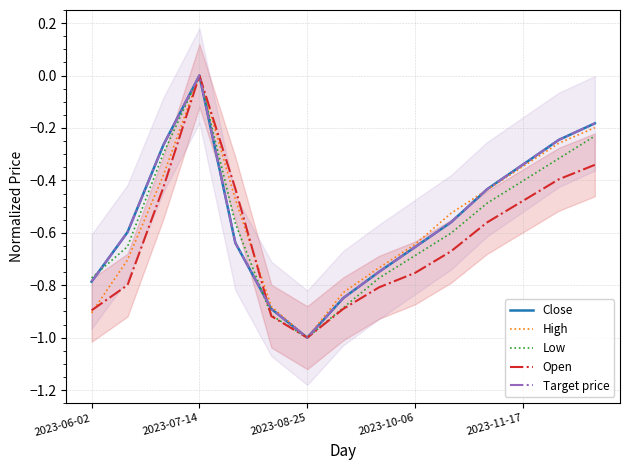

The Close series shows -0.1 at 13. True or false?

False